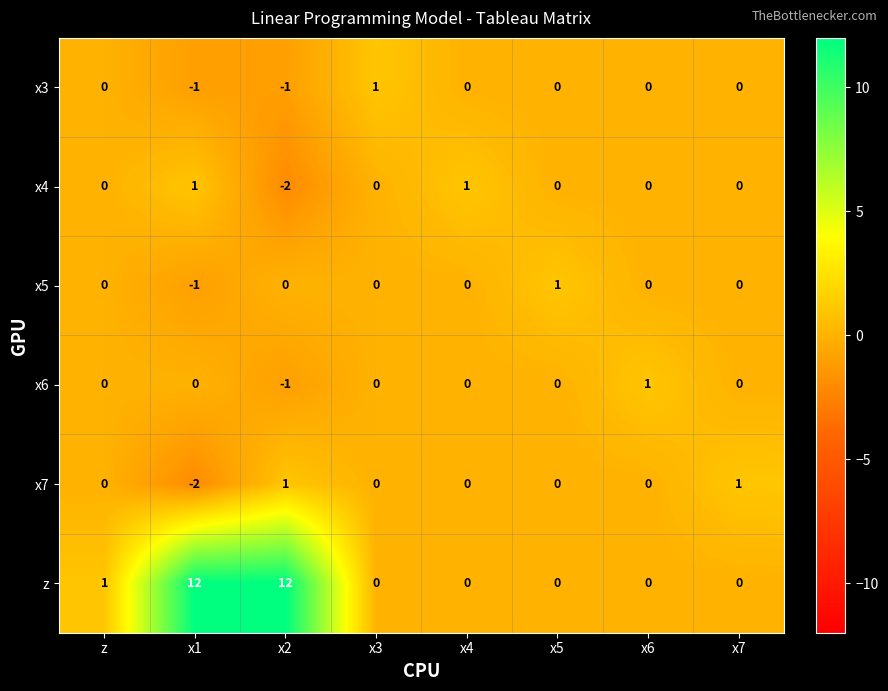

How many x4 values are between 0 and 1?

7